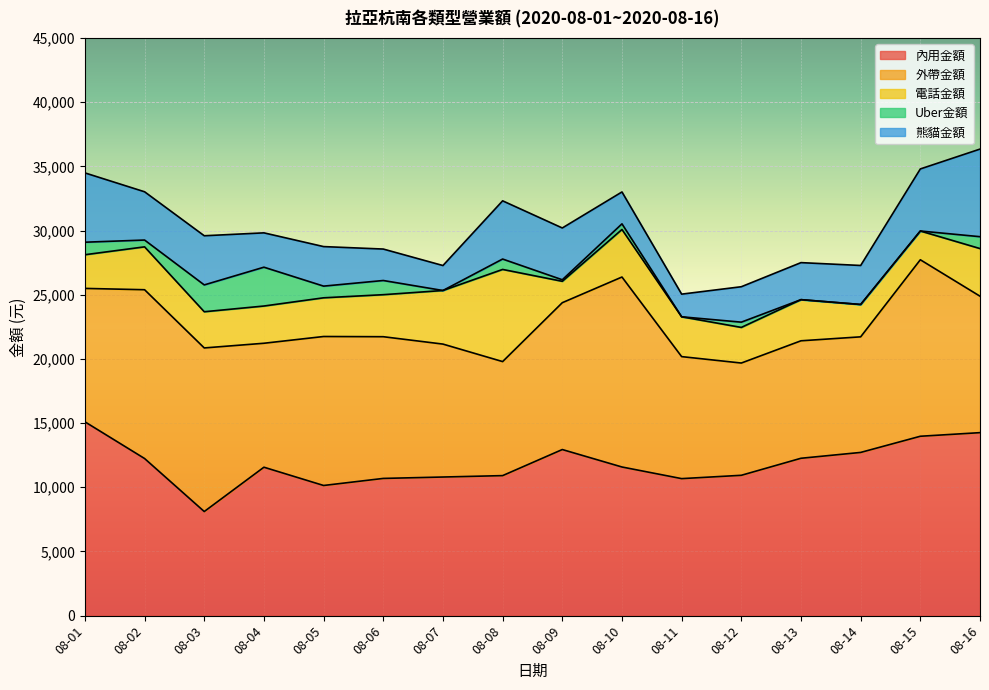

True or false: Uber金額 and 外帶金額 intersect in this chart.

False